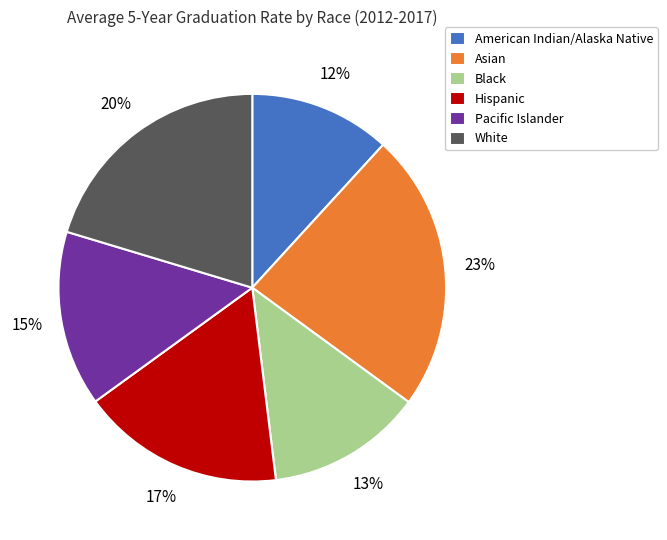

To the nearest percent, what is the average slice percentage?

17%